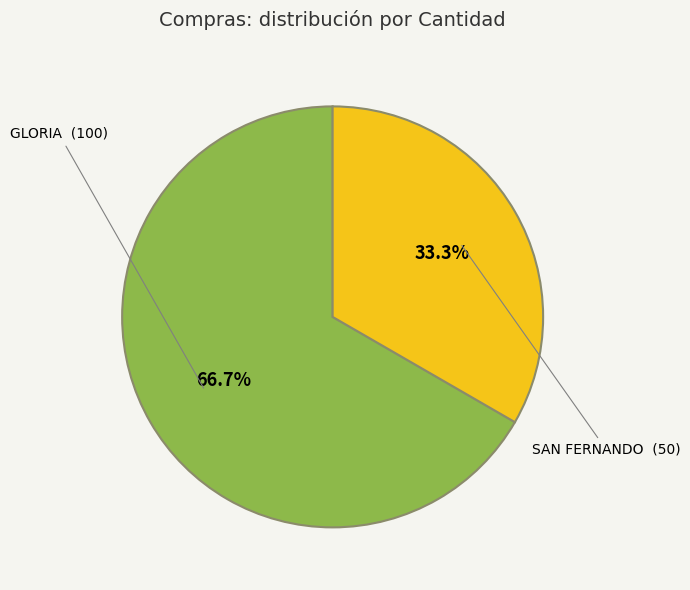

Is there any slice that represents more than half of the pie?

Yes